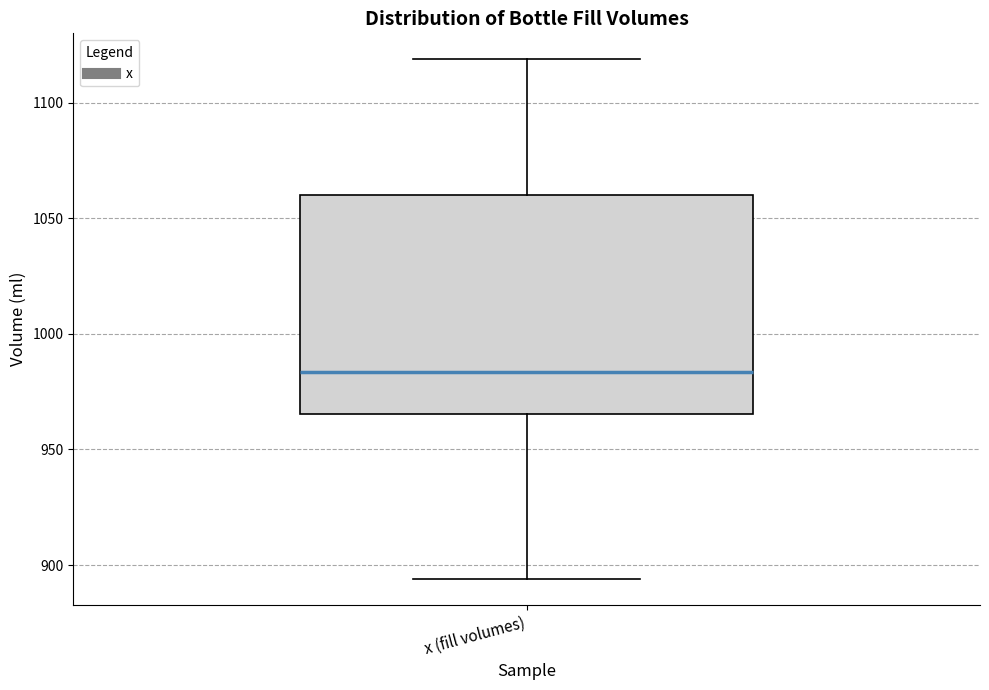

Where does the median line of the box for x (fill volumes) sit on the y-axis? The values are not printed on the chart, so give them approximately, as read against the axis.

985